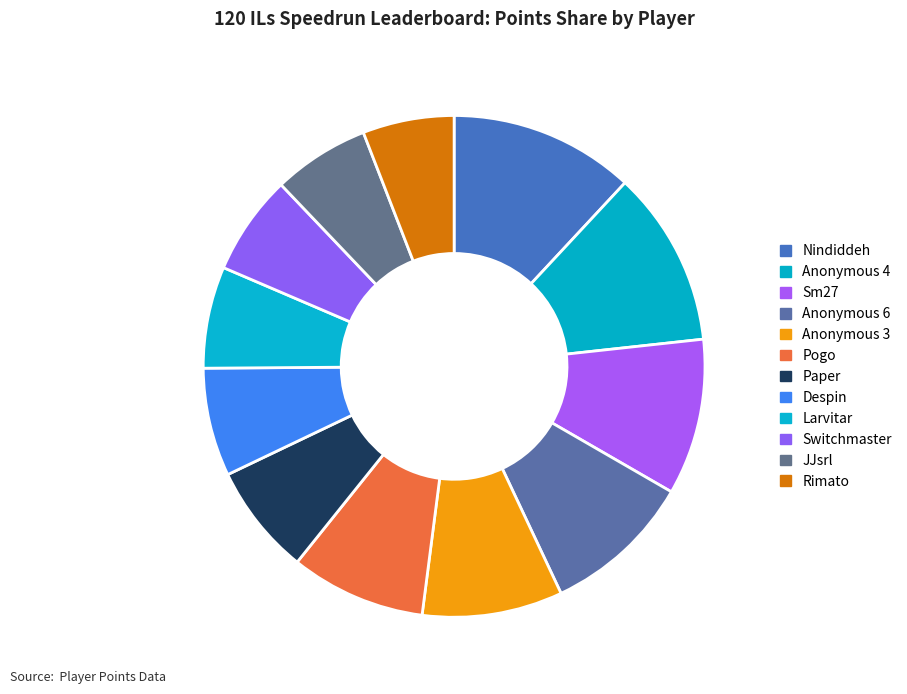

Does any single category account for the majority?

No